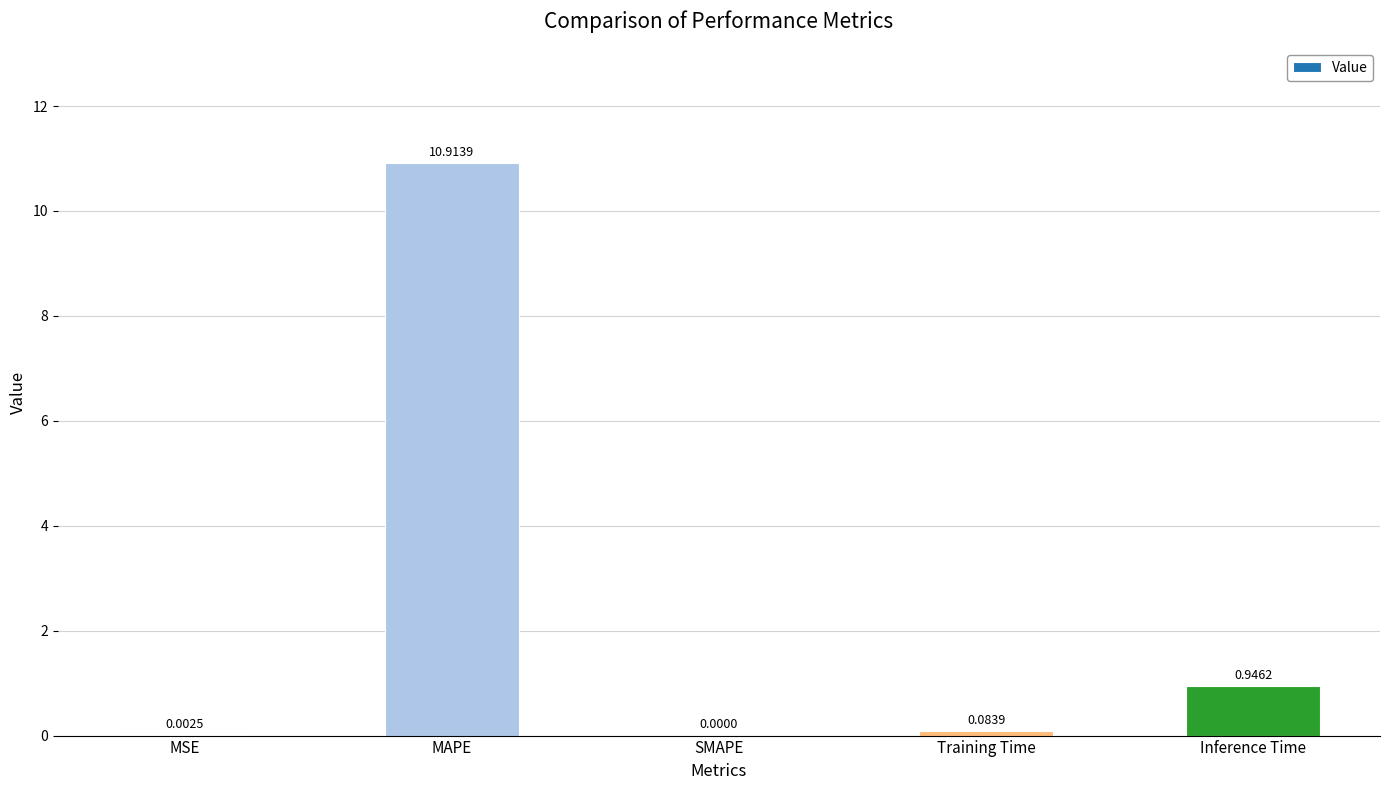

At which label is the value closest to 5?

Inference Time